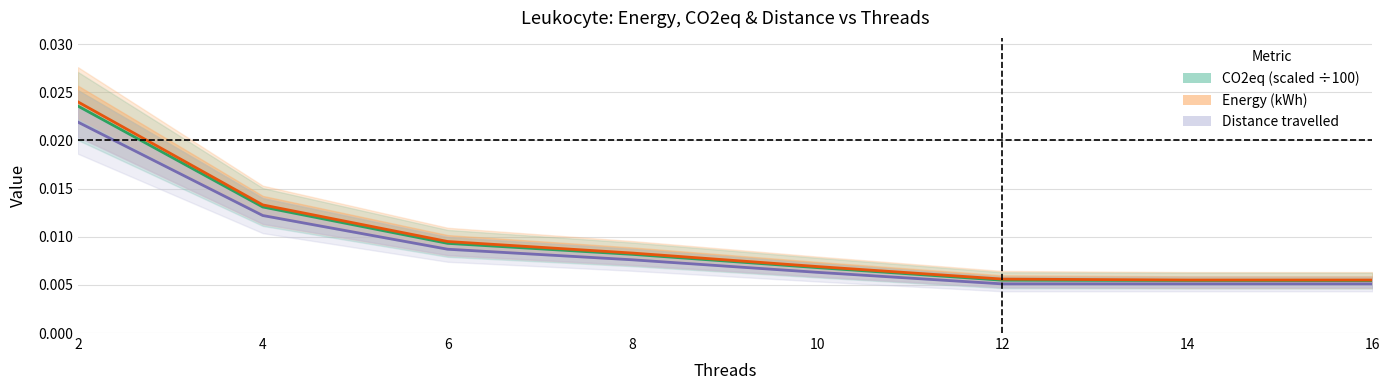

How many Distance travelled values are between 0 and 1?

8